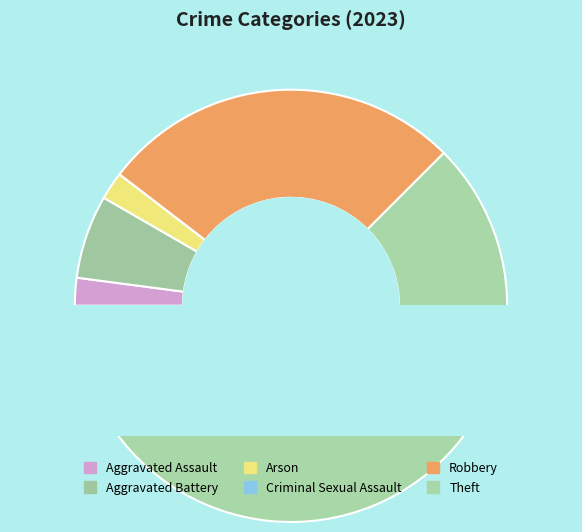

The Criminal Sexual Assault slice represents 0% of the pie. True or false?

True